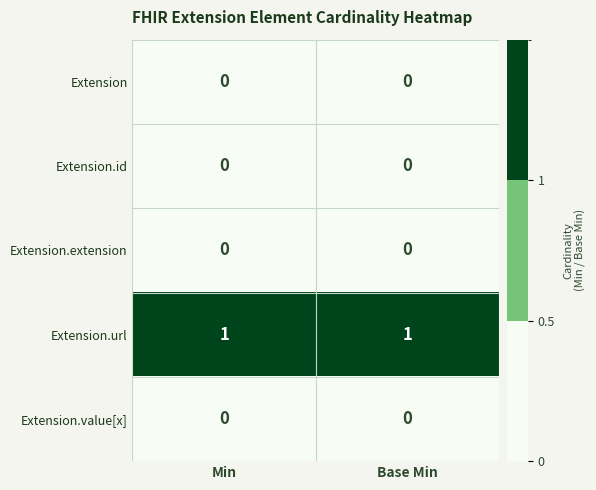

Is the value of Extension.url at Min greater than the value of Extension.extension at Min?

Yes